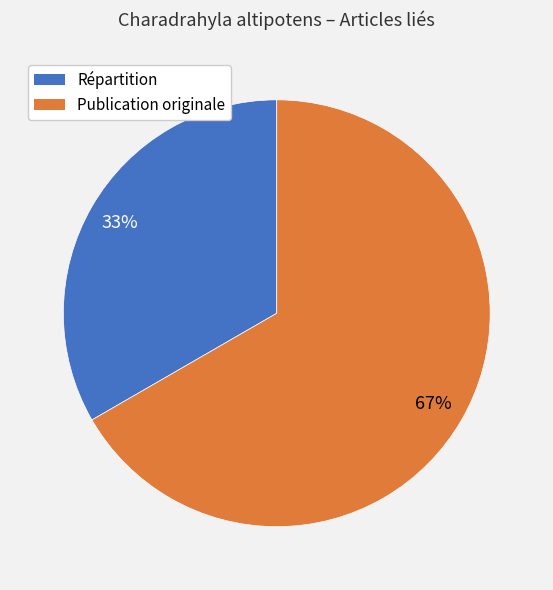

The Publication originale slice represents 53% of the pie. True or false?

False